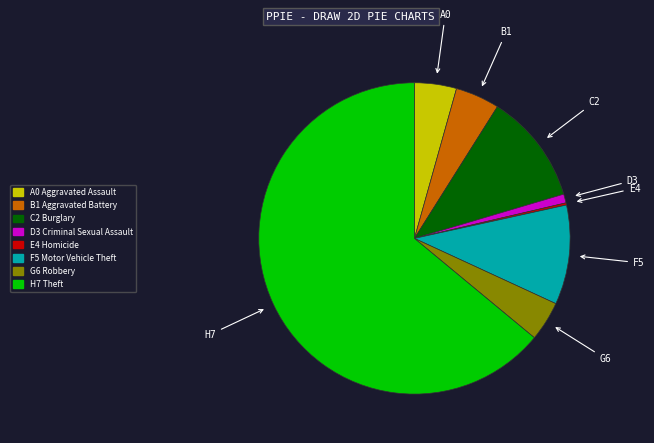

Is there a majority slice in this chart?

Yes